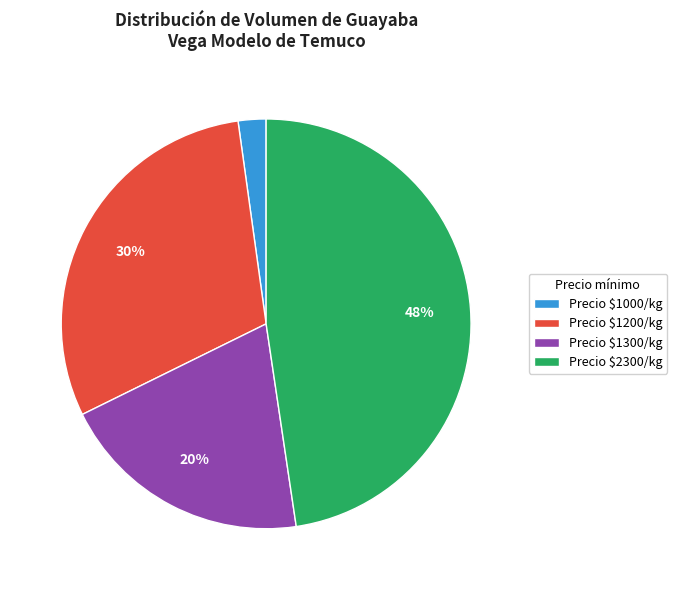

What percentage is the Precio $1300/kg slice, to the nearest percent?

20%